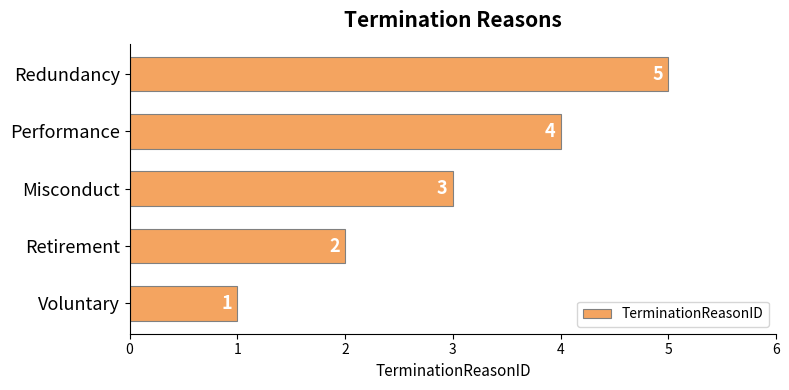

What is the change in value from Misconduct to Performance?

+1